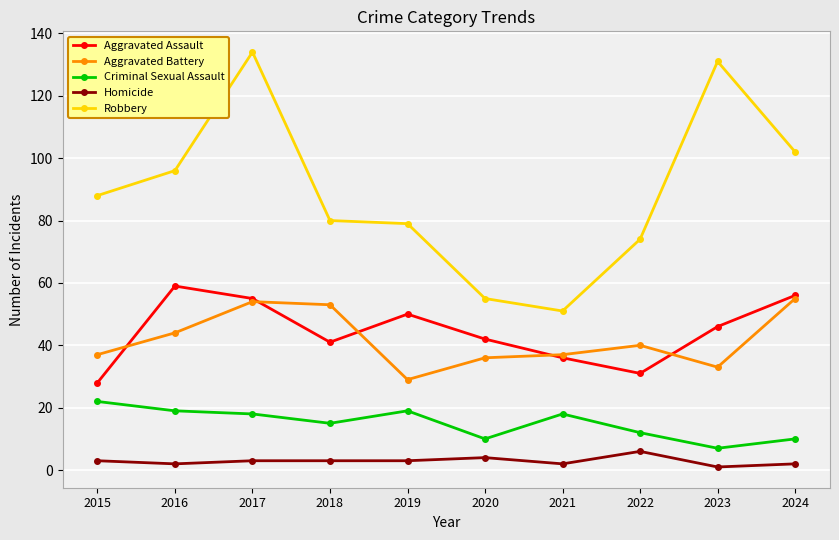

At which label does Criminal Sexual Assault first exceed 18?

2015